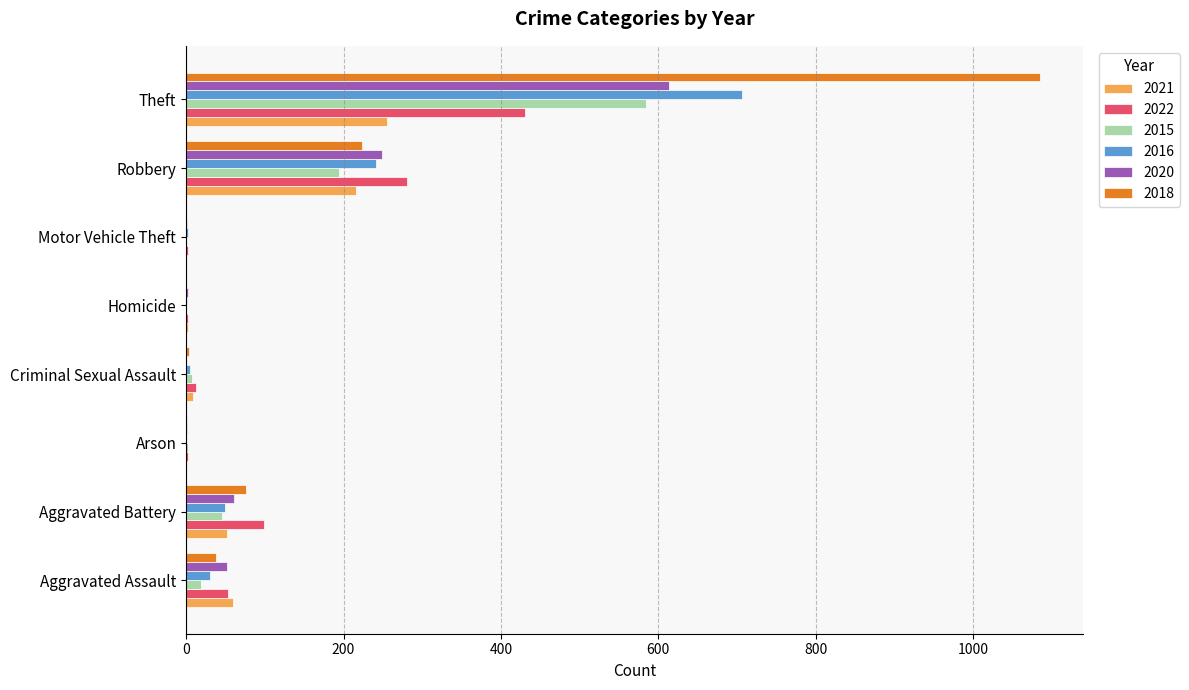

Is it true that 2022 equals 563 at Theft?

False